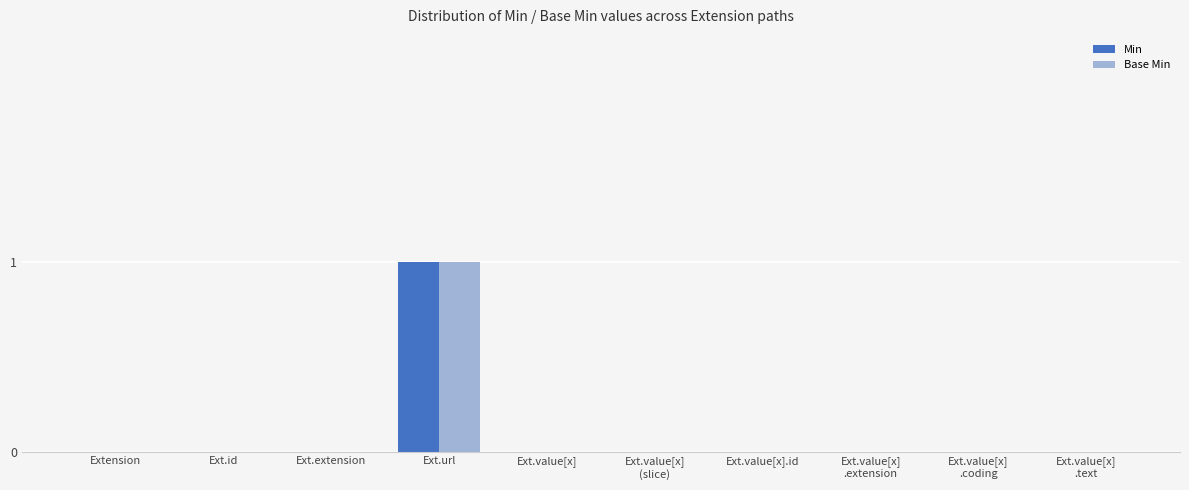

Is it true that Min equals 1 at Ext.value[x]?

False